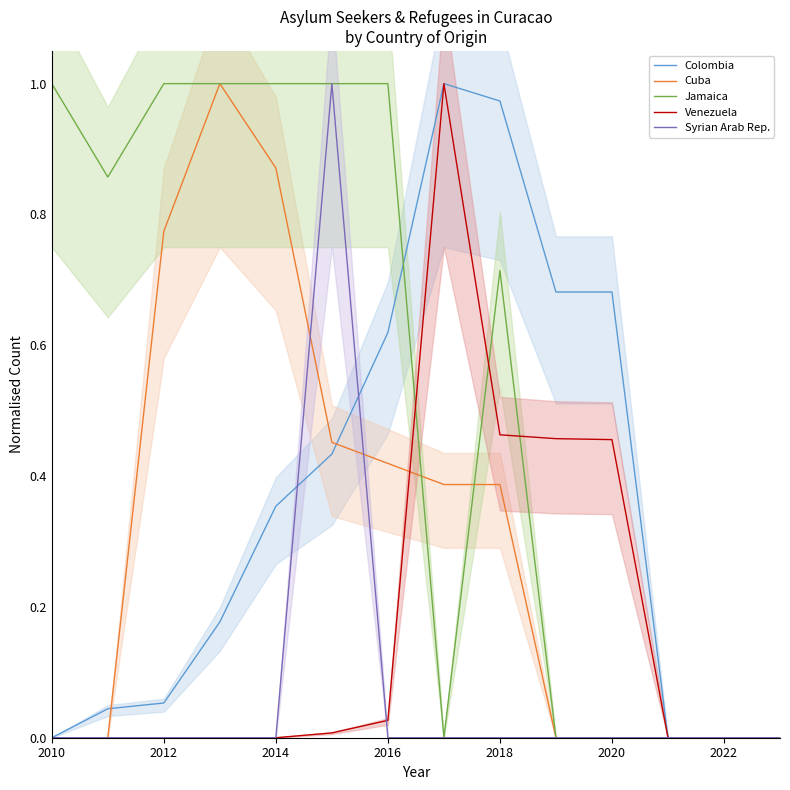

Where is Colombia nearest to the value 0?

2010